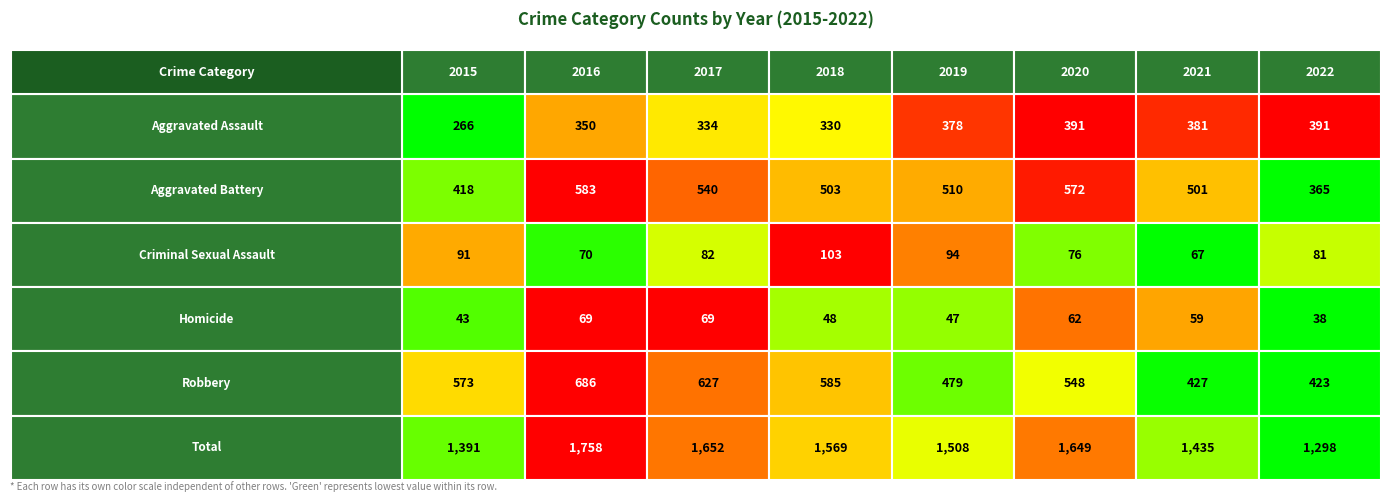

At 2019, list the series in order from smallest to largest.

Homicide, Criminal Sexual Assault, Aggravated Assault, Robbery, Aggravated Battery, Total